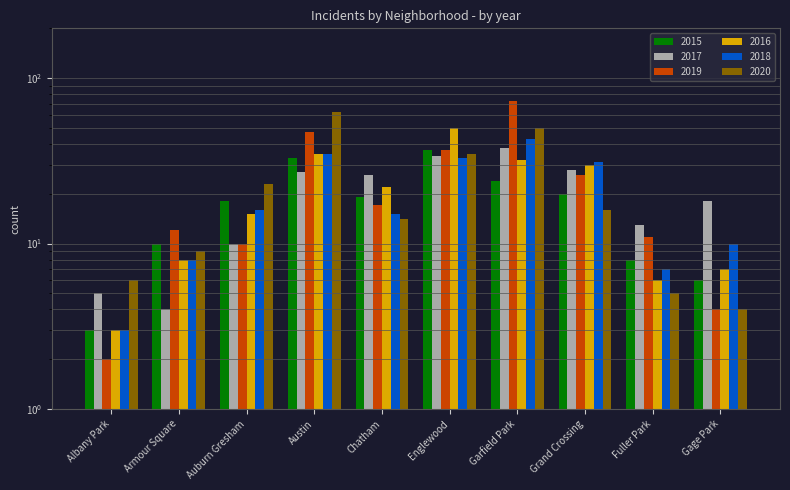

How many data points does each series have?

10